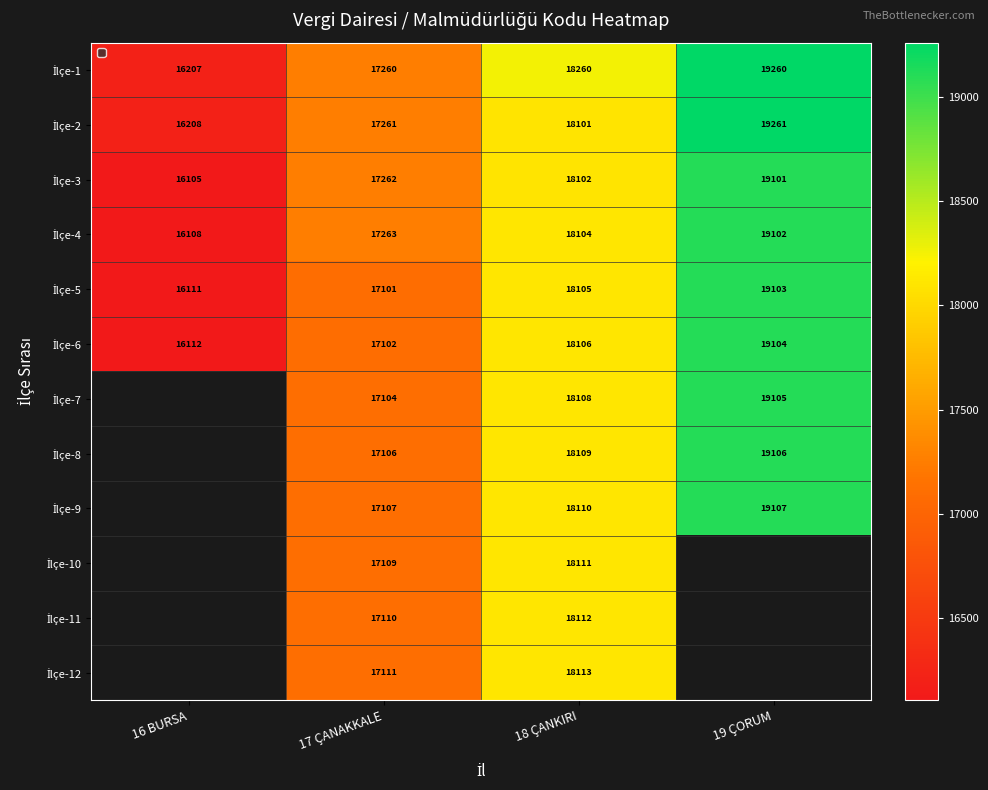

What is the difference between the maximum and minimum values in the İlçe-6 series?

2992.0